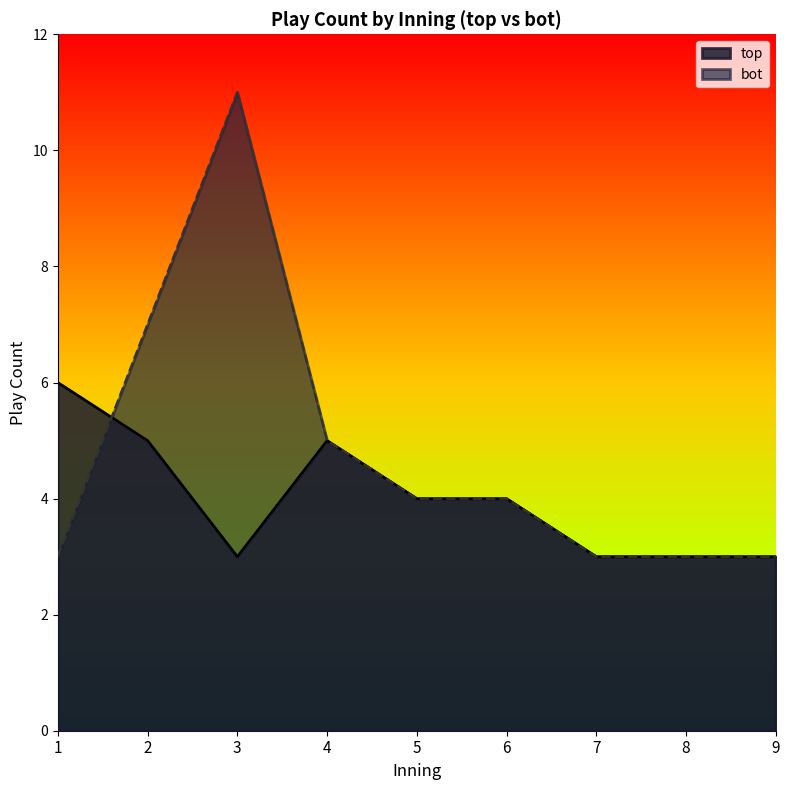

At which category is the sum across all series the highest?

3